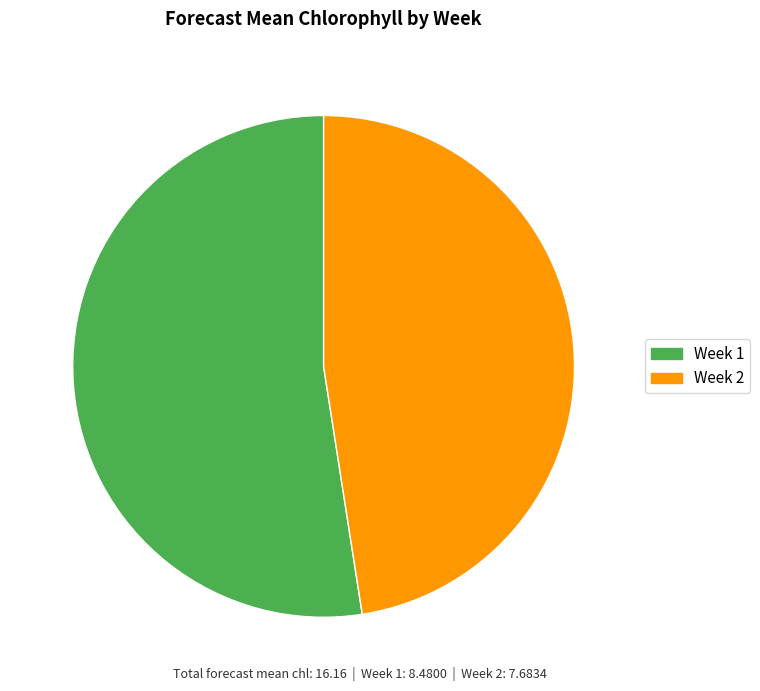

To the nearest percent, what is the difference between the largest and smallest slice percentages?

5%